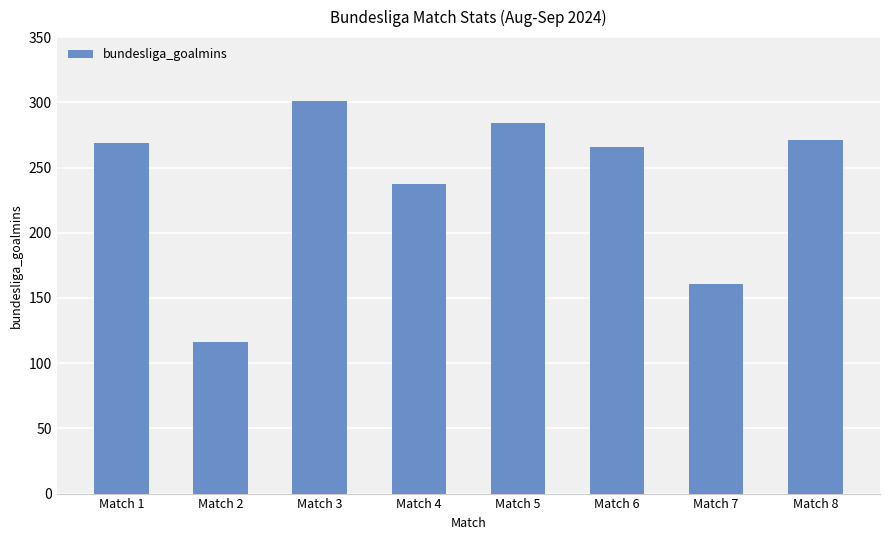

What is the average value?

238